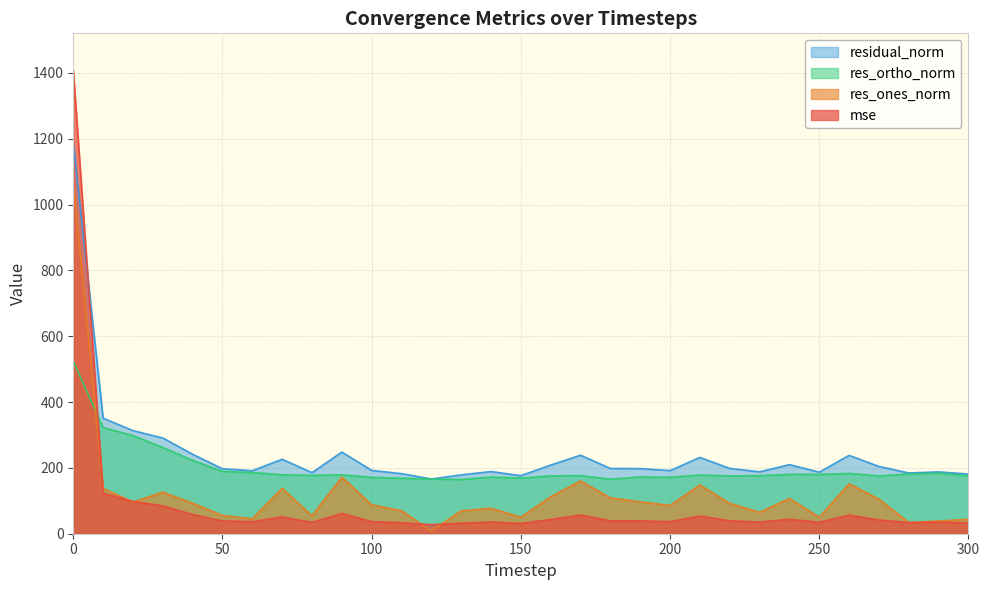

Which series changed the most between 20 and 130?

residual_norm